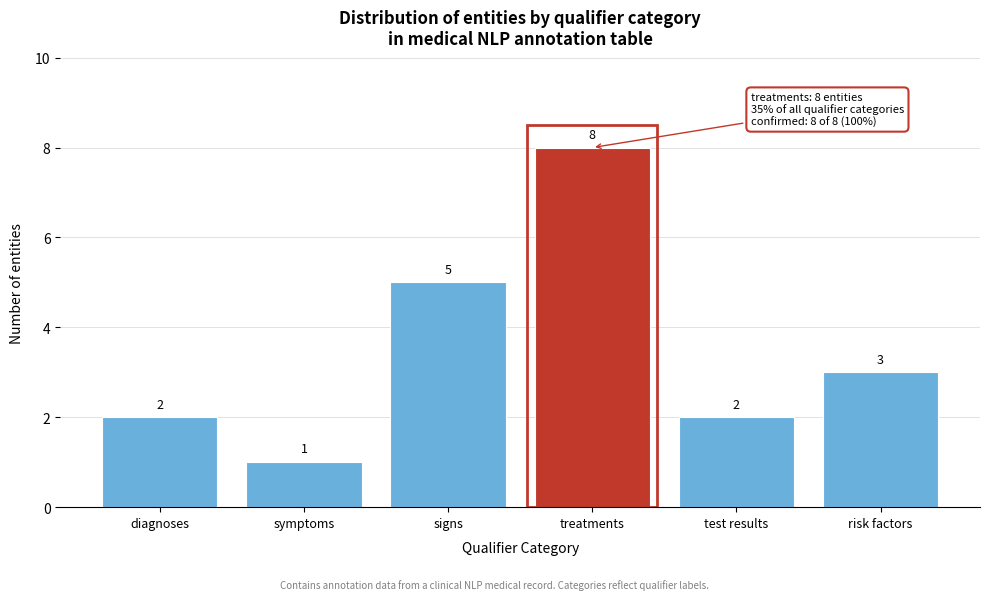

Reading right to left, extract all data points from this chart.

3	2	8	5	1	2